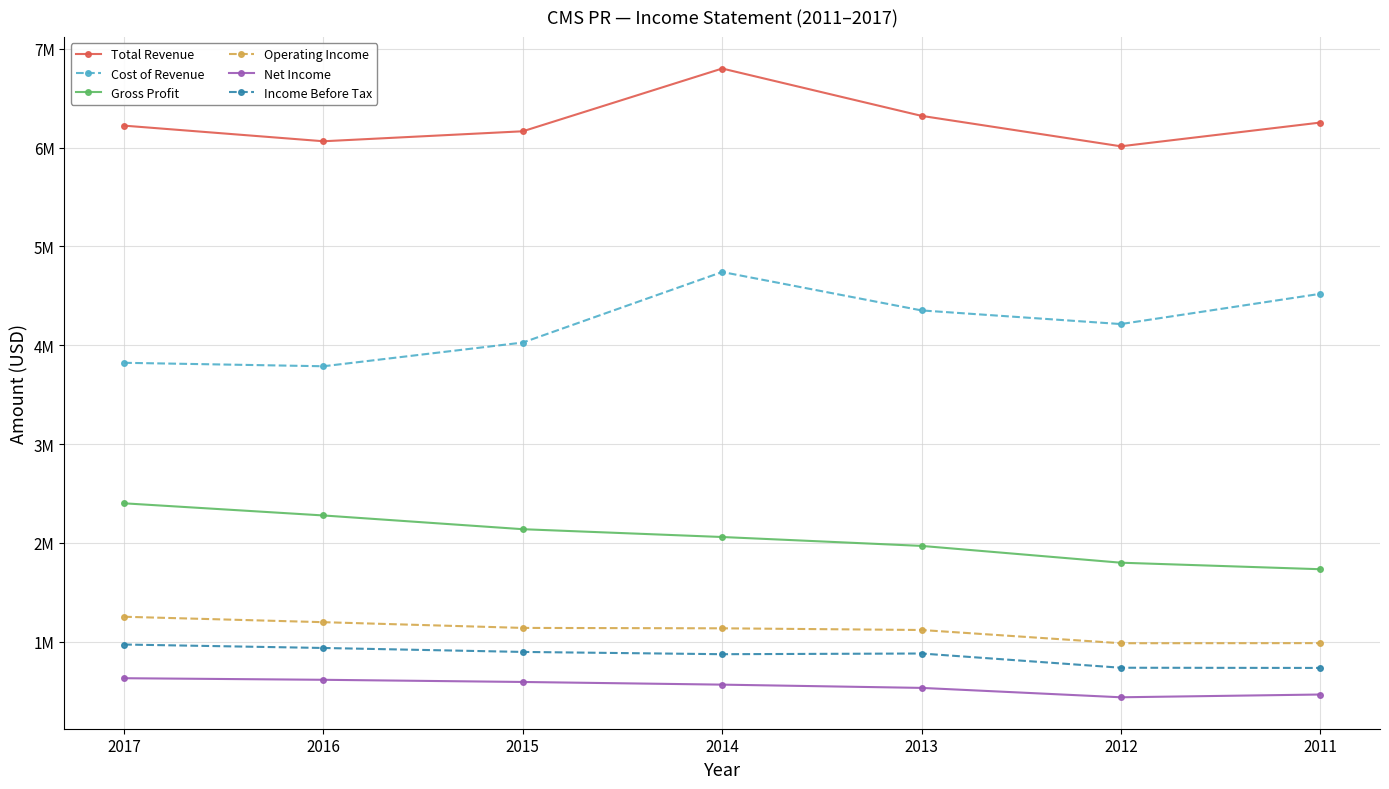

At 2015, list the series in order from largest to smallest.

Total Revenue, Cost of Revenue, Gross Profit, Operating Income, Income Before Tax, Net Income